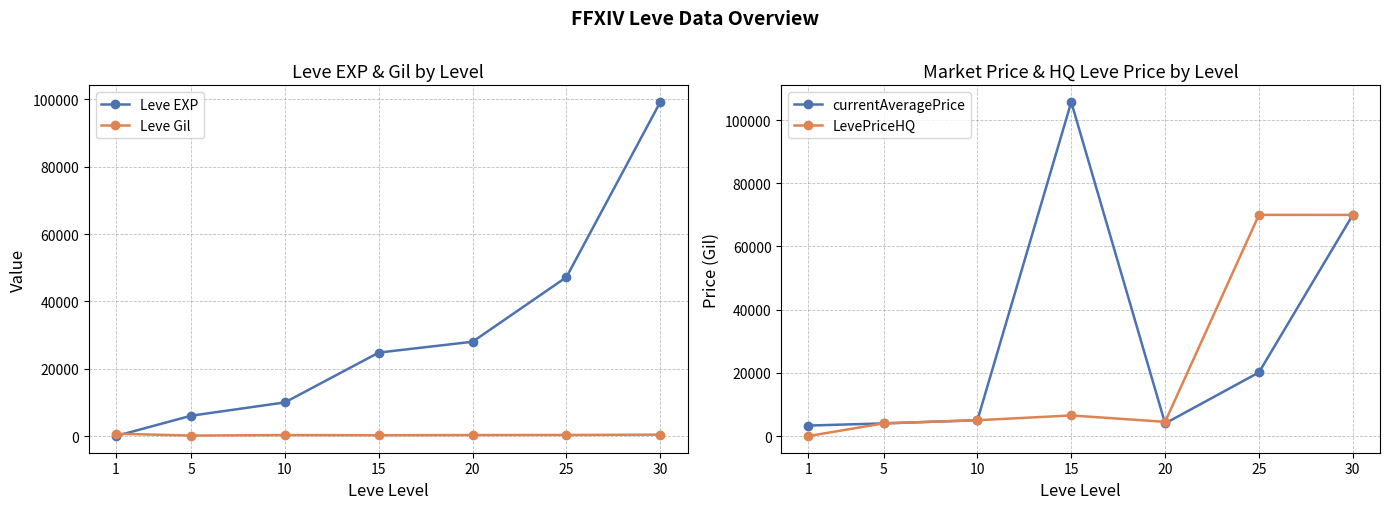

Which series ends up on top after the final intersection of Leve EXP and currentAveragePrice?

Leve EXP